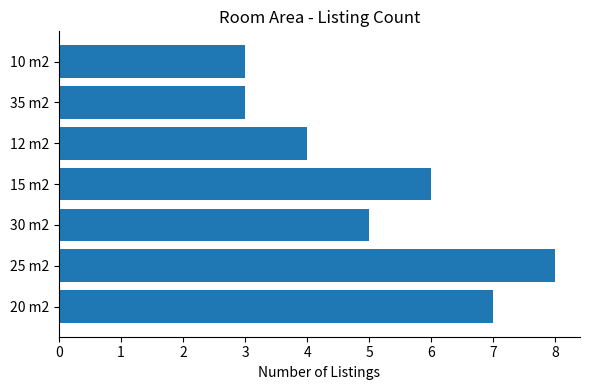

What is the smallest value displayed?

3